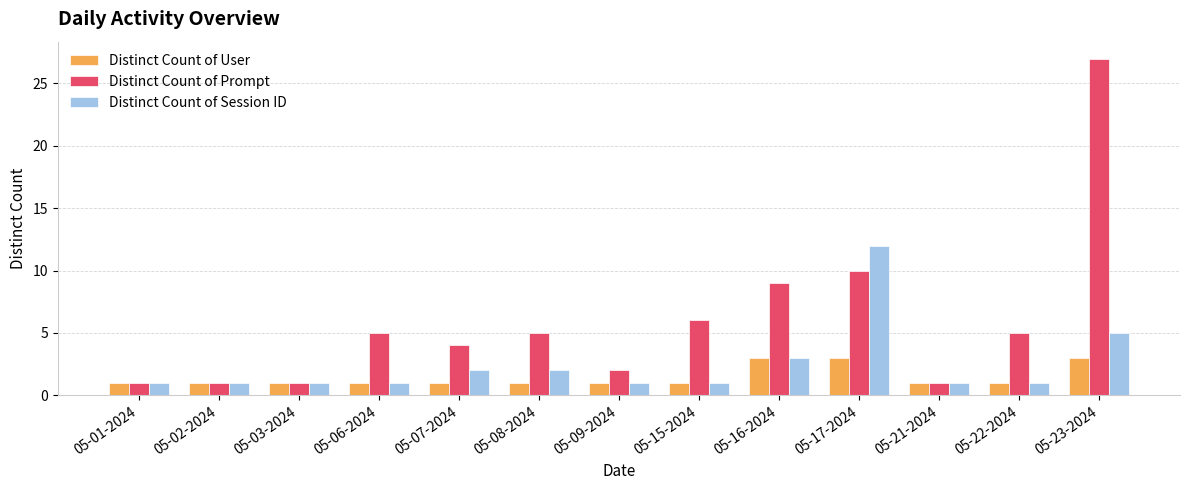

Which label corresponds to the largest value in the chart?

05-23-2024